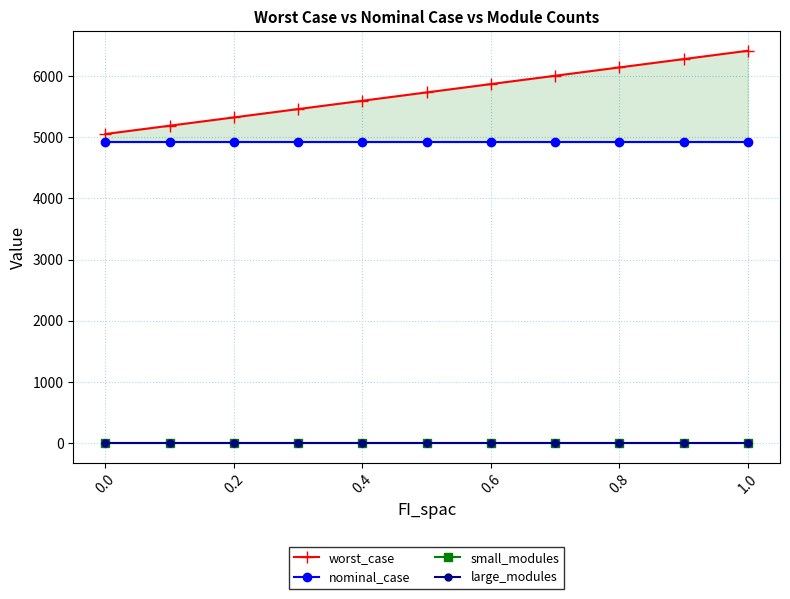

True or false: large_modules and small_modules intersect in this chart.

False